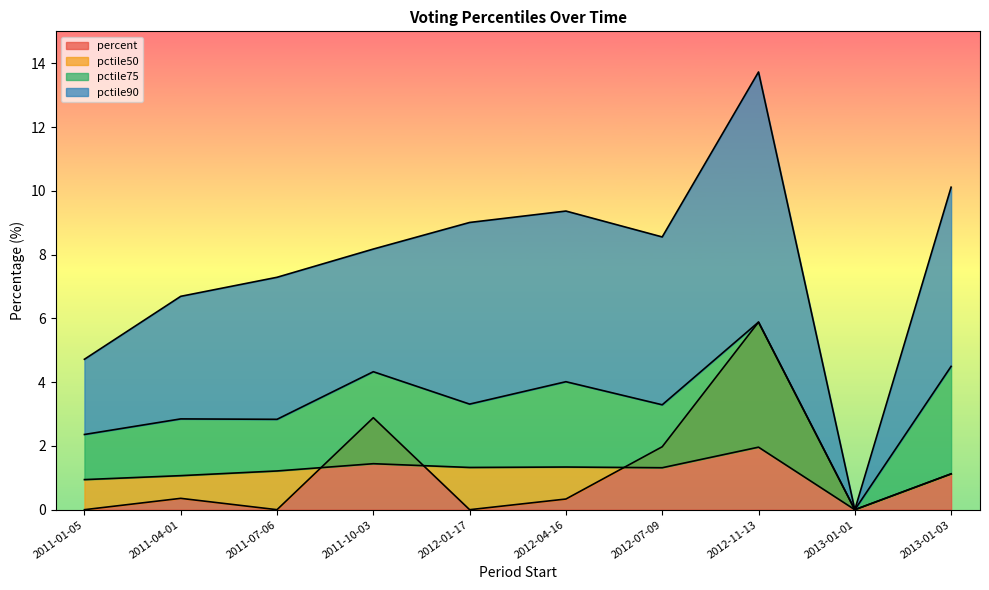

Between 2012-07-09 and 2012-01-17, which is larger?

2012-07-09